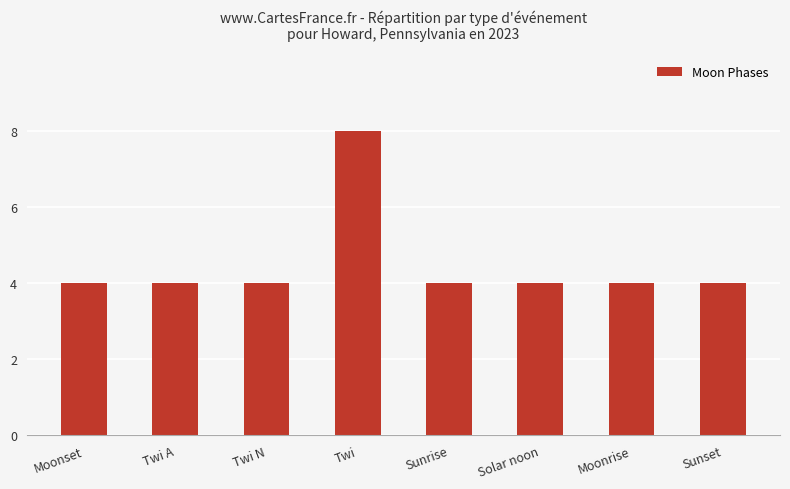

Does the chart contain stacked bars?

No